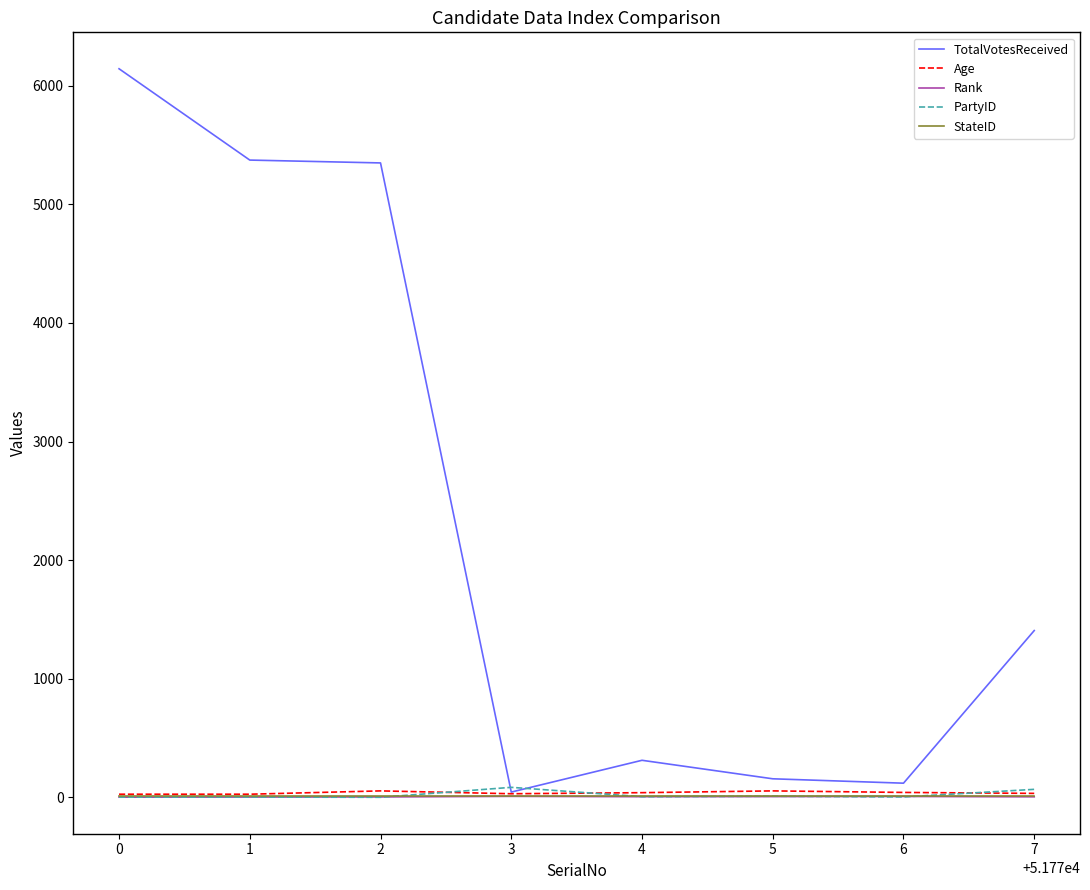

What is the greatest value displayed?

6143